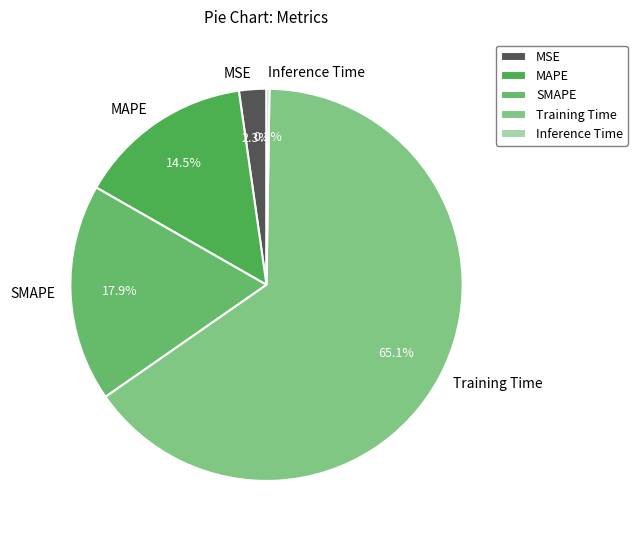

Which slice represents more than half of the pie?

Training Time